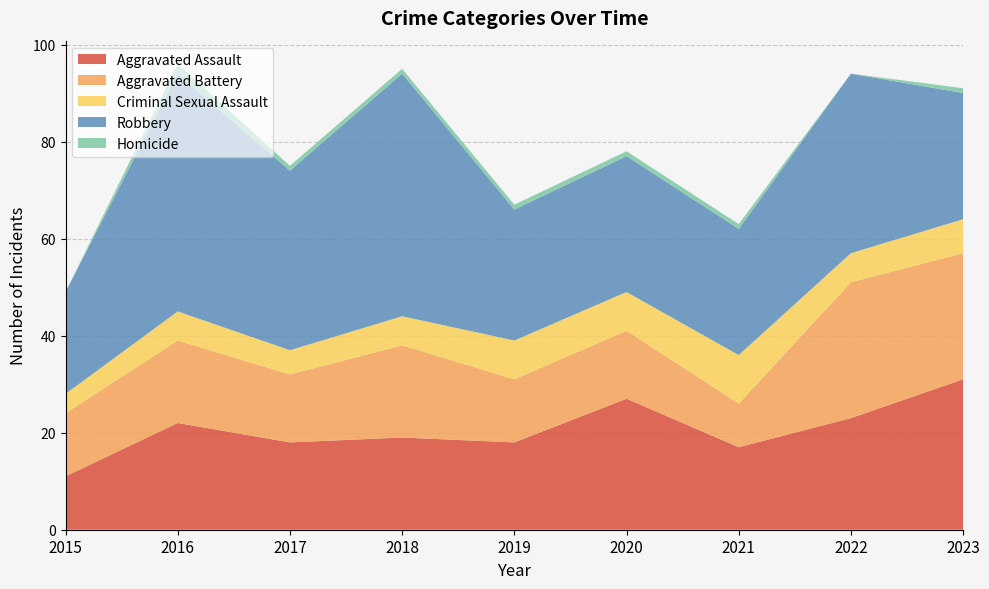

Reading right to left, list all the values displayed in this chart.

Aggravated Assault: 2023=31	2022=23	2021=17	2020=27	2019=18	2018=19	2017=18	2016=22	2015=11
Aggravated Battery: 2023=26	2022=28	2021=9	2020=14	2019=13	2018=19	2017=14	2016=17	2015=13
Criminal Sexual Assault: 2023=7	2022=6	2021=10	2020=8	2019=8	2018=6	2017=5	2016=6	2015=4
Robbery: 2023=26	2022=37	2021=26	2020=28	2019=27	2018=50	2017=37	2016=49	2015=21
Homicide: 2023=1	2022=0	2021=1	2020=1	2019=1	2018=1	2017=1	2016=2	2015=0